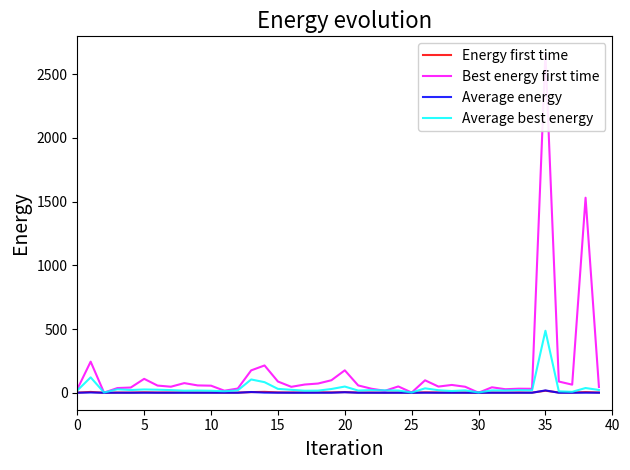

What value does the Energy first time series have at 28?

1.1